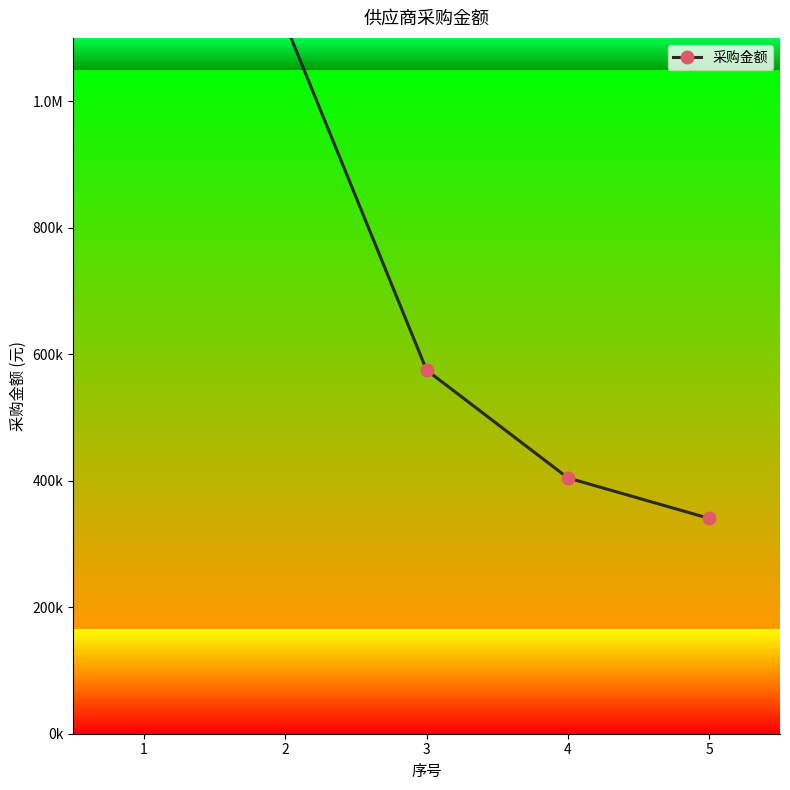

At which label is the value closest to 1012670?

2